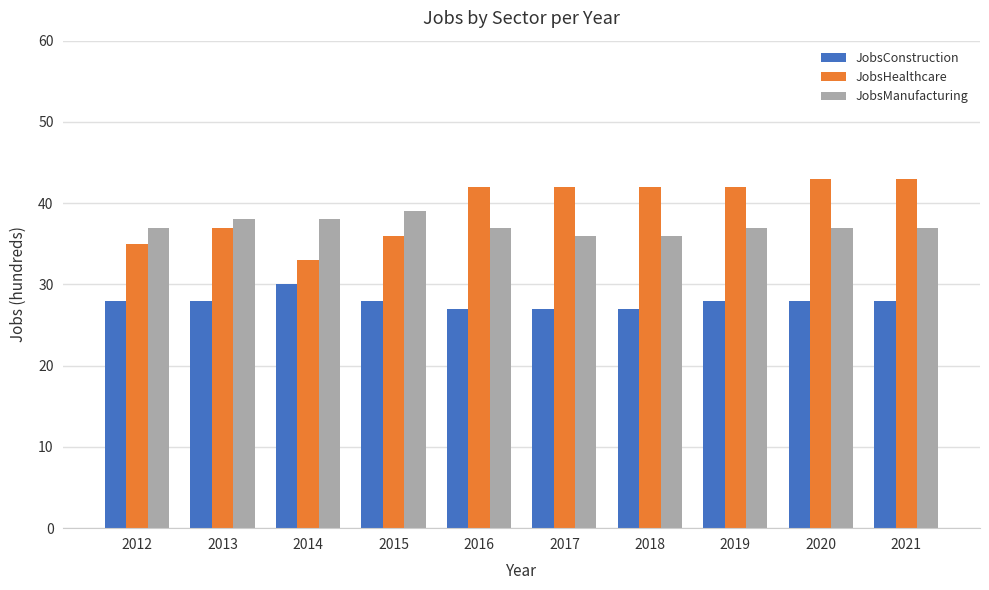

Rank the series by their average value, from lowest to highest.

JobsConstruction, JobsManufacturing, JobsHealthcare